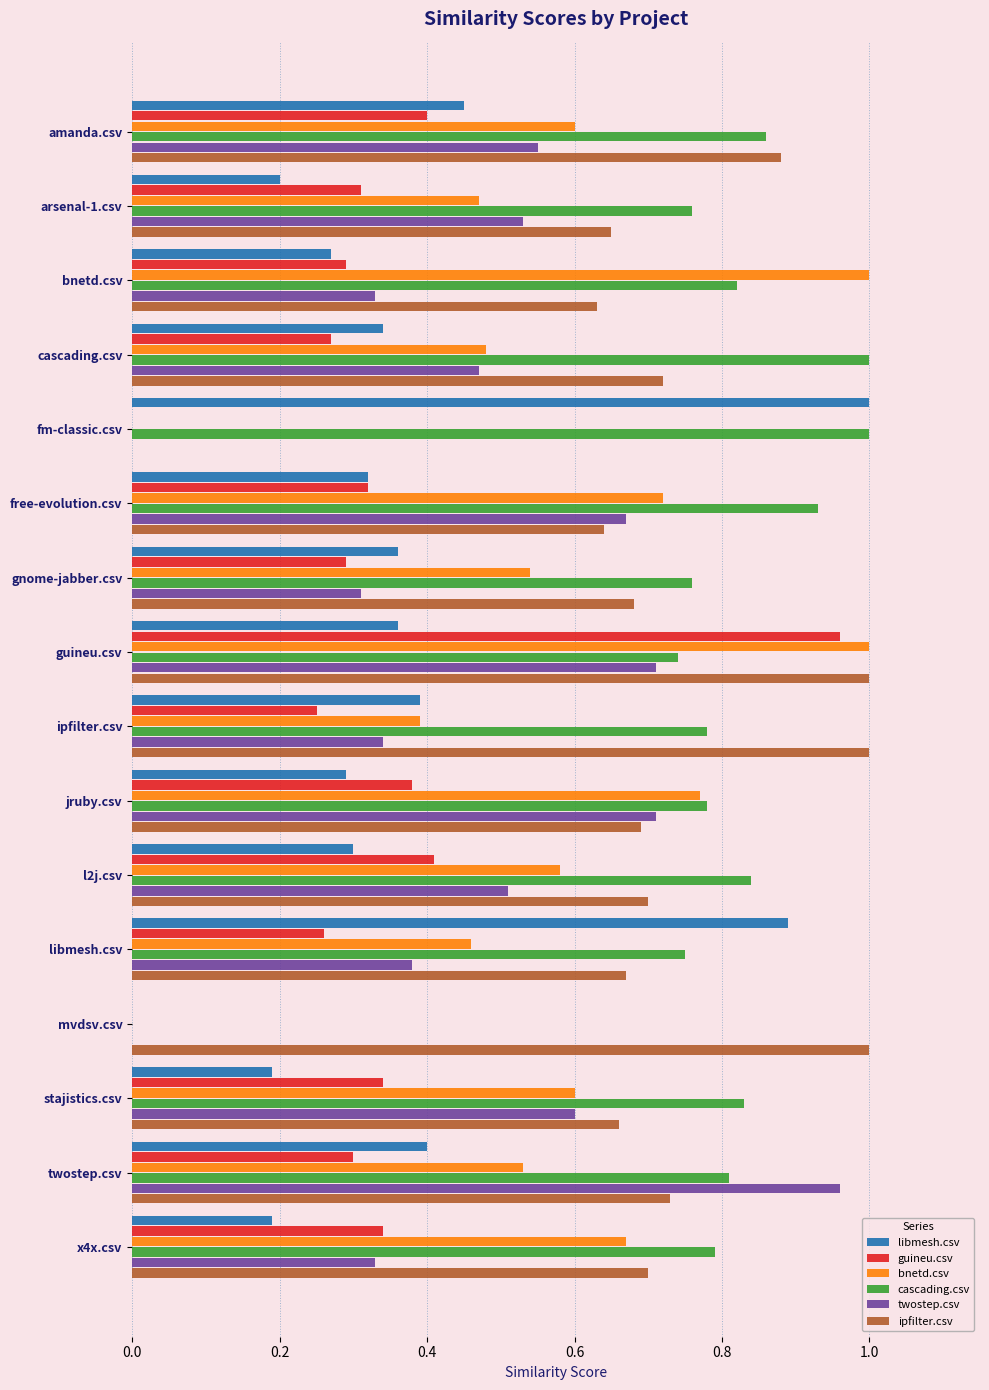

What is the sum of all guineu.csv values?

5.1